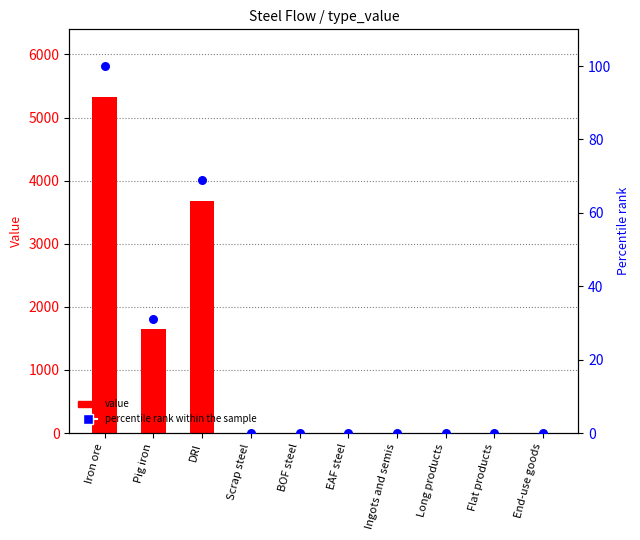

Is the value of percentile rank within the sample at End-use goods greater than the value of value at EAF steel?

No